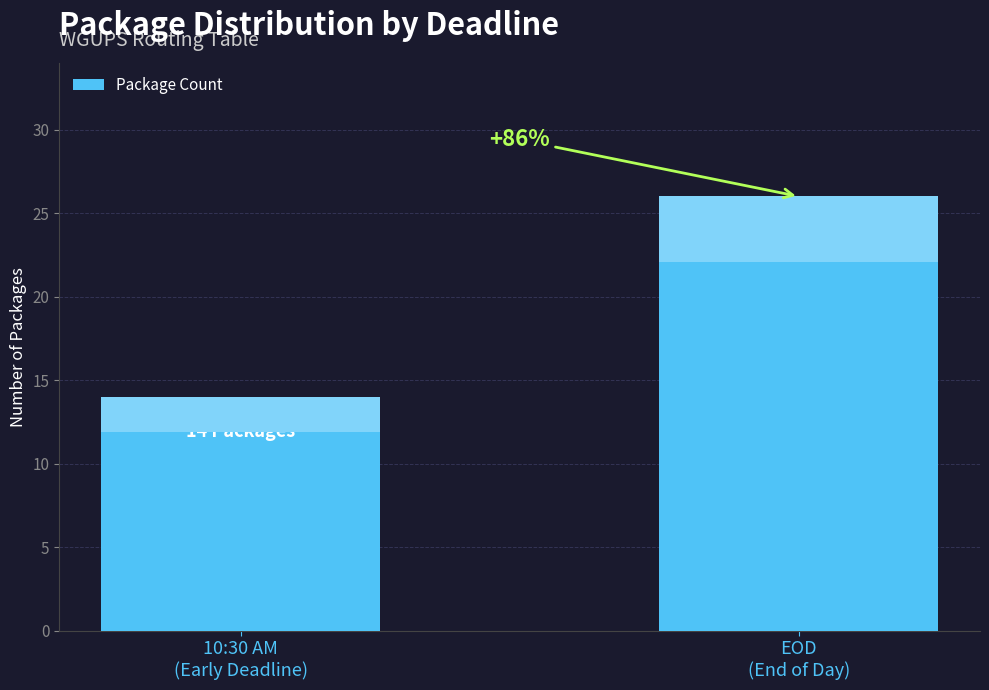

Does the chart contain stacked bars?

No